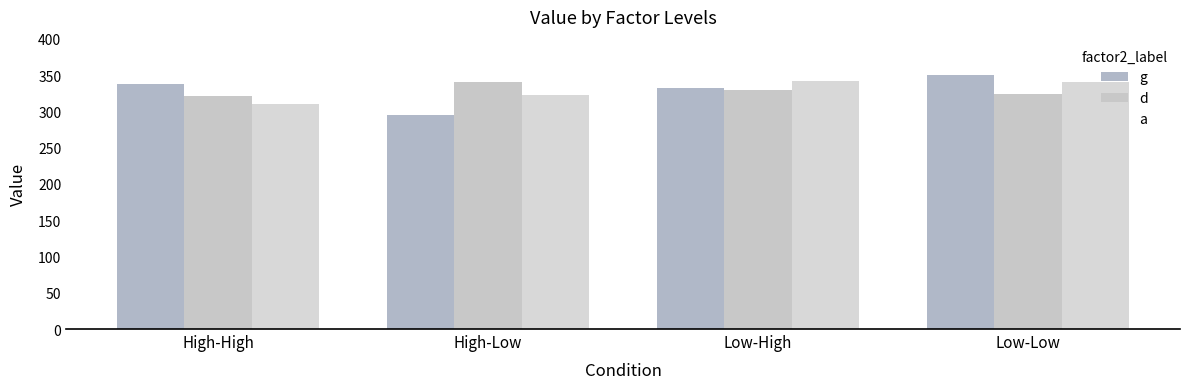

What are all the series names shown in the legend?

g, d, a